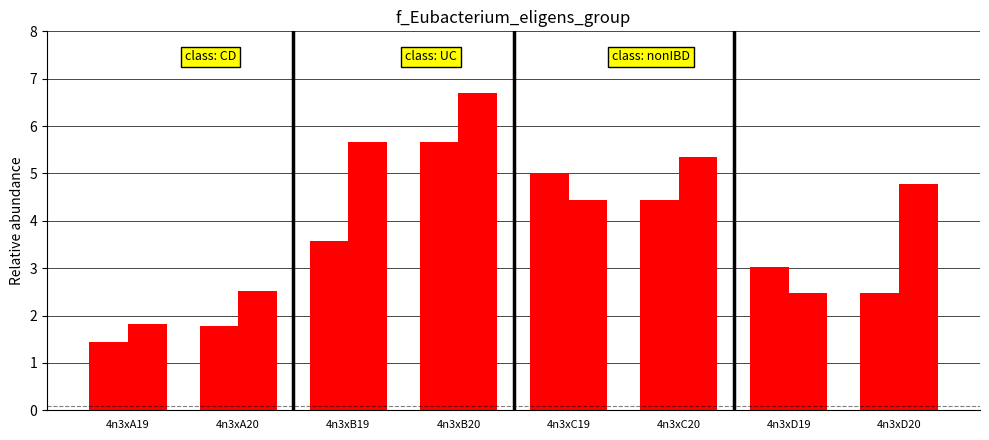

How many series are shown in this chart?

2